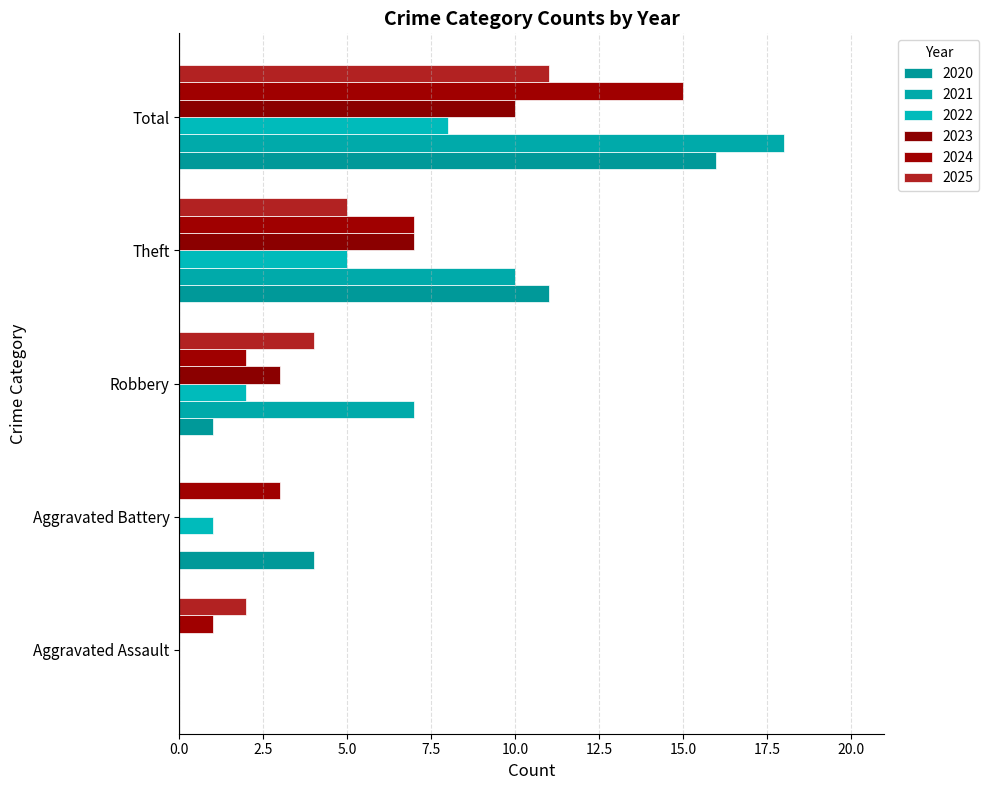

Which series has the largest range (max minus min)?

2021